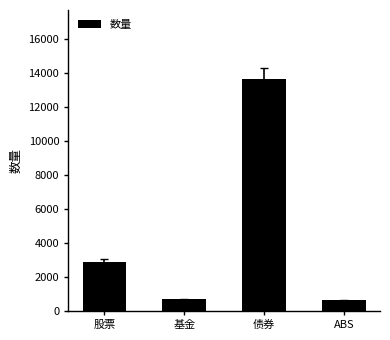

Between 股票 and 债券, which is larger?

债券